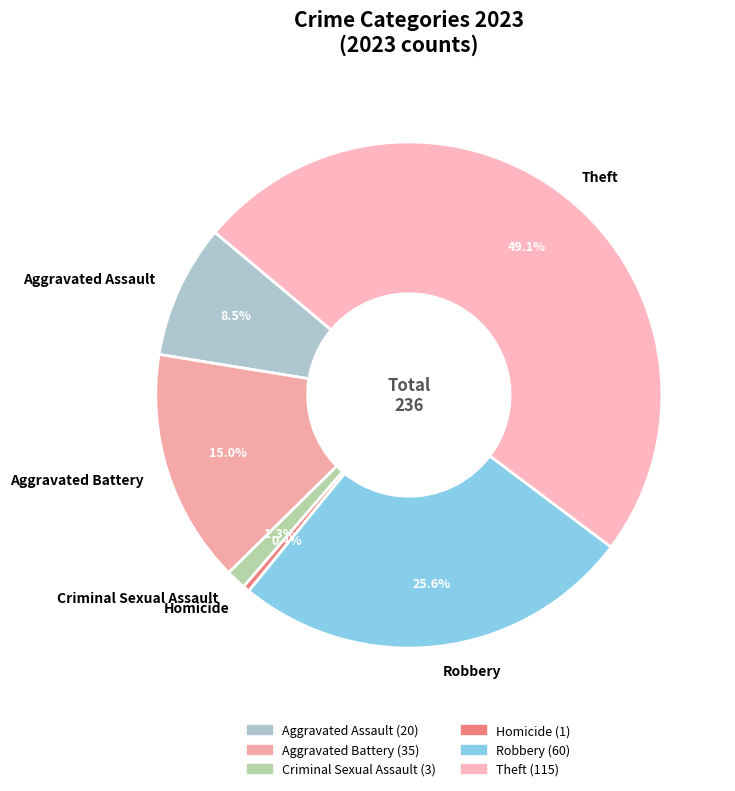

Count the number of slices in the pie.

6